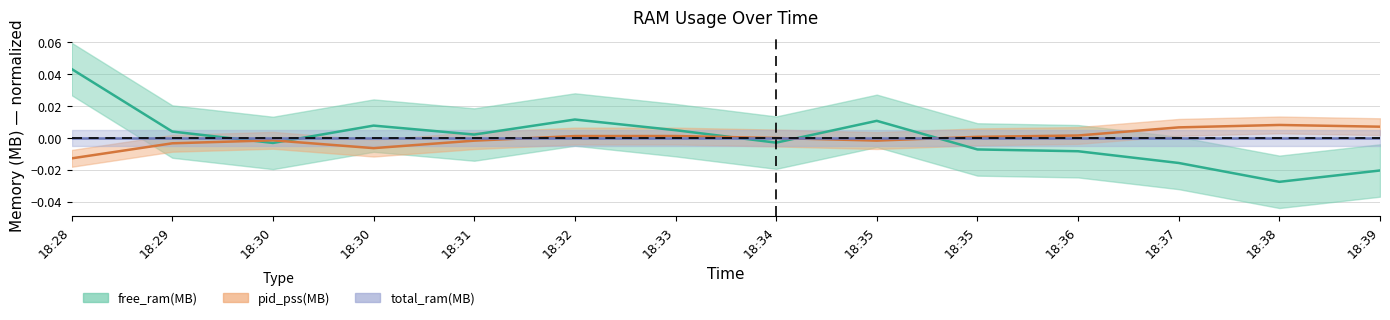

Which series has the widest spread of values?

free_ram(MB)